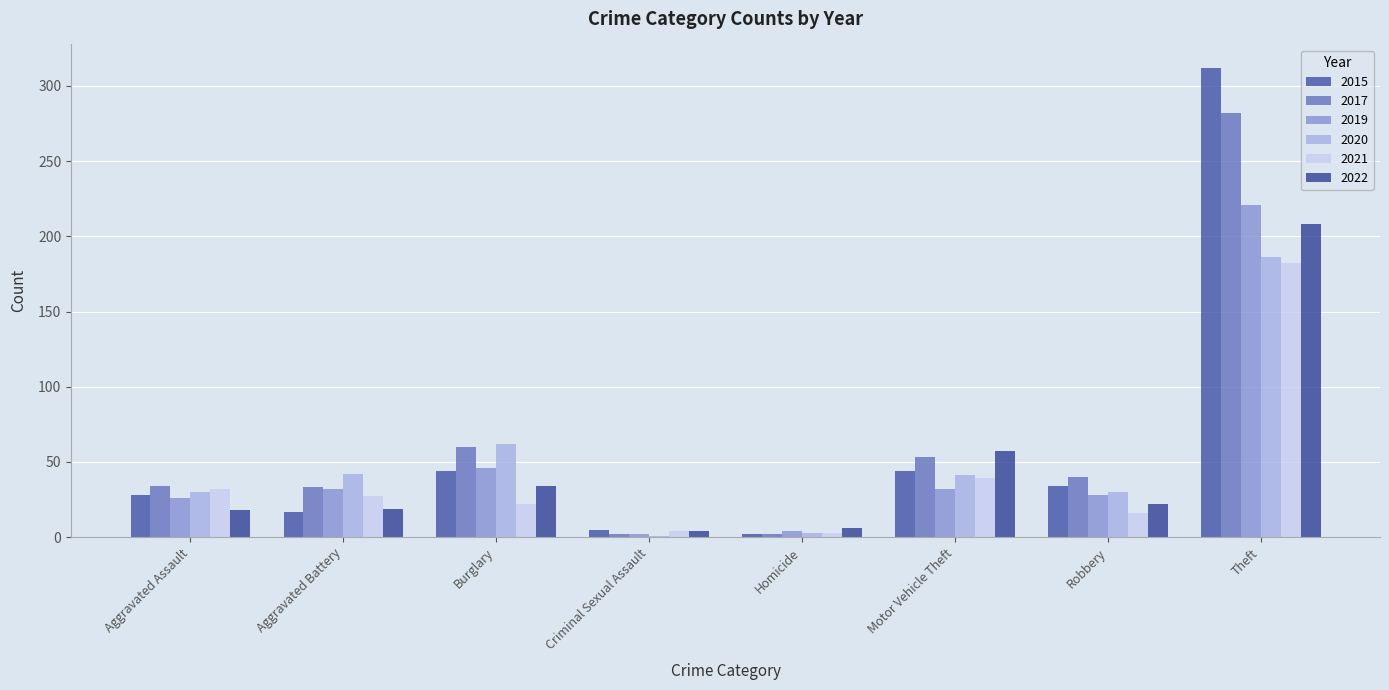

Which label corresponds to the largest value in the chart?

Theft